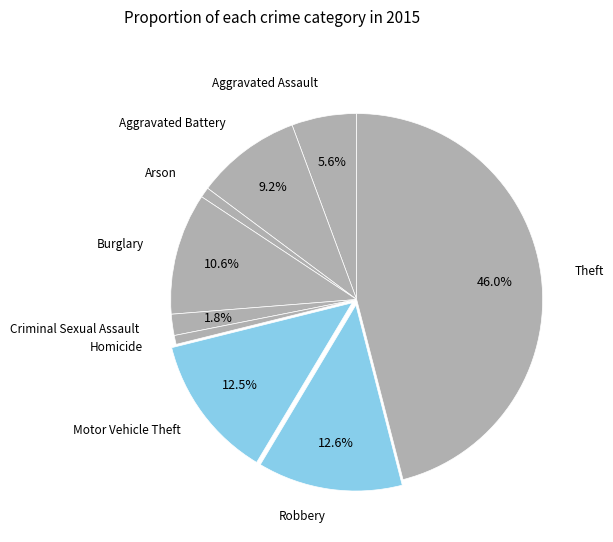

To the nearest percent, what percentage of the pie is Criminal Sexual Assault?

2%